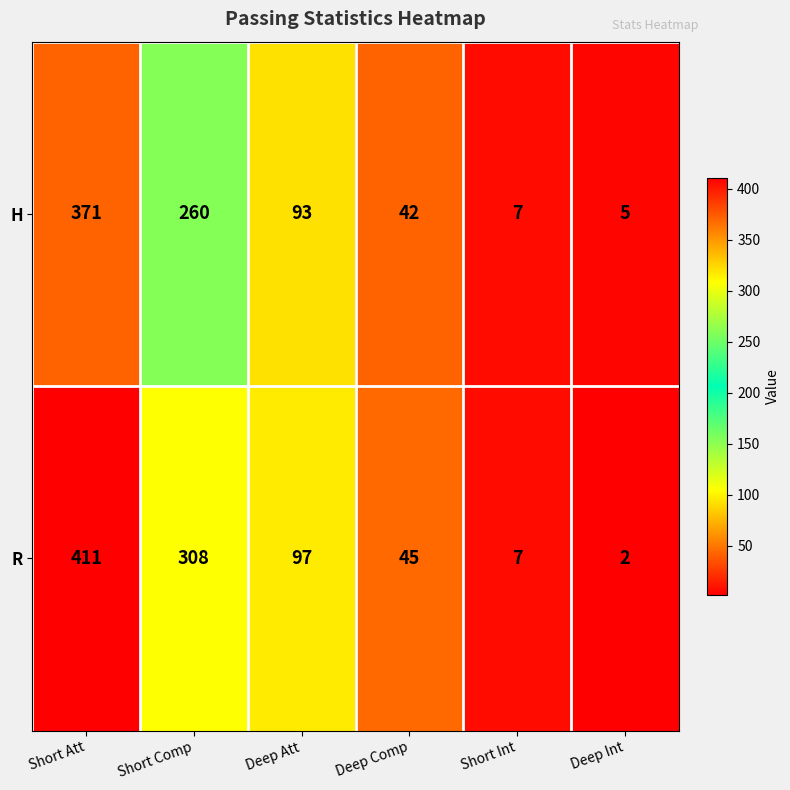

What value does the R series have at Short Att, to the nearest 5?

410